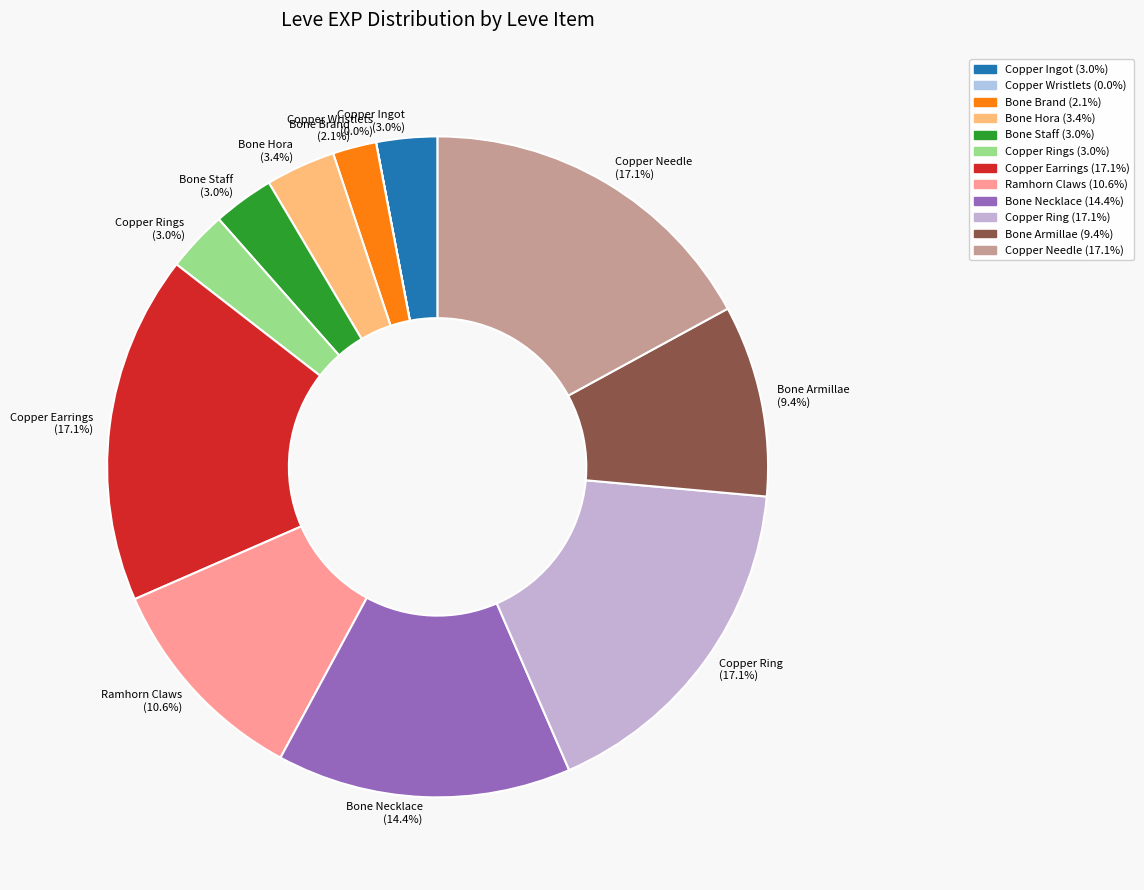

Do Copper Earrings (17.1%) and Copper Needle (17.1%) together represent more than half of the pie?

No